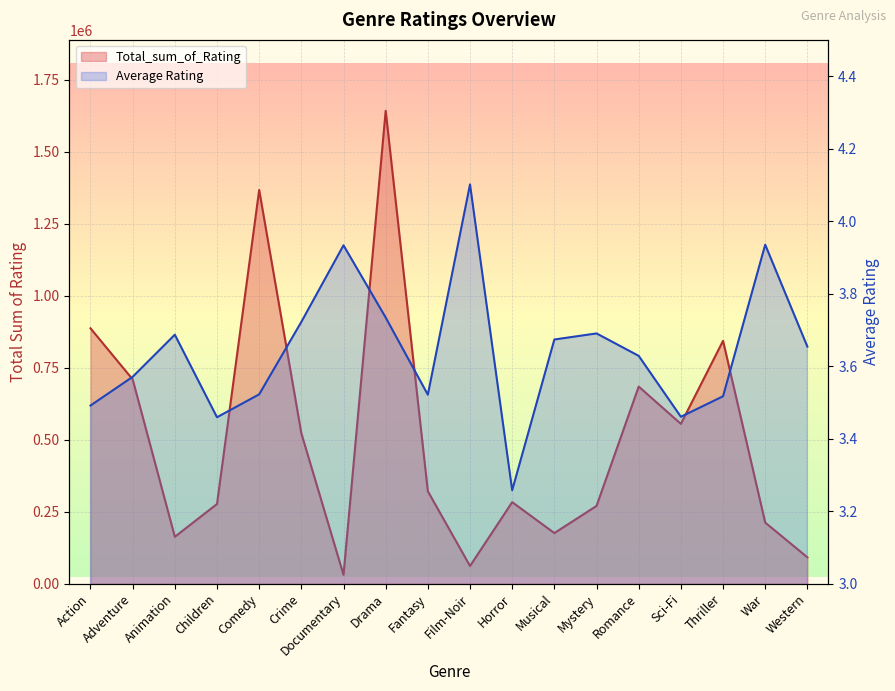

The value of Average Rating at Action is 5.1. True or false?

False